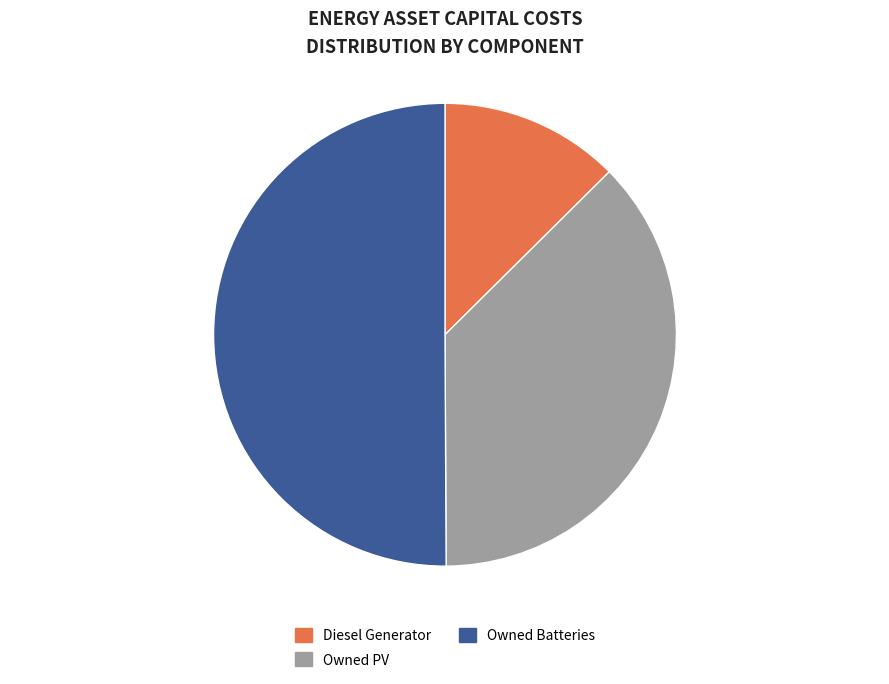

Which category accounts for the majority?

Owned Batteries